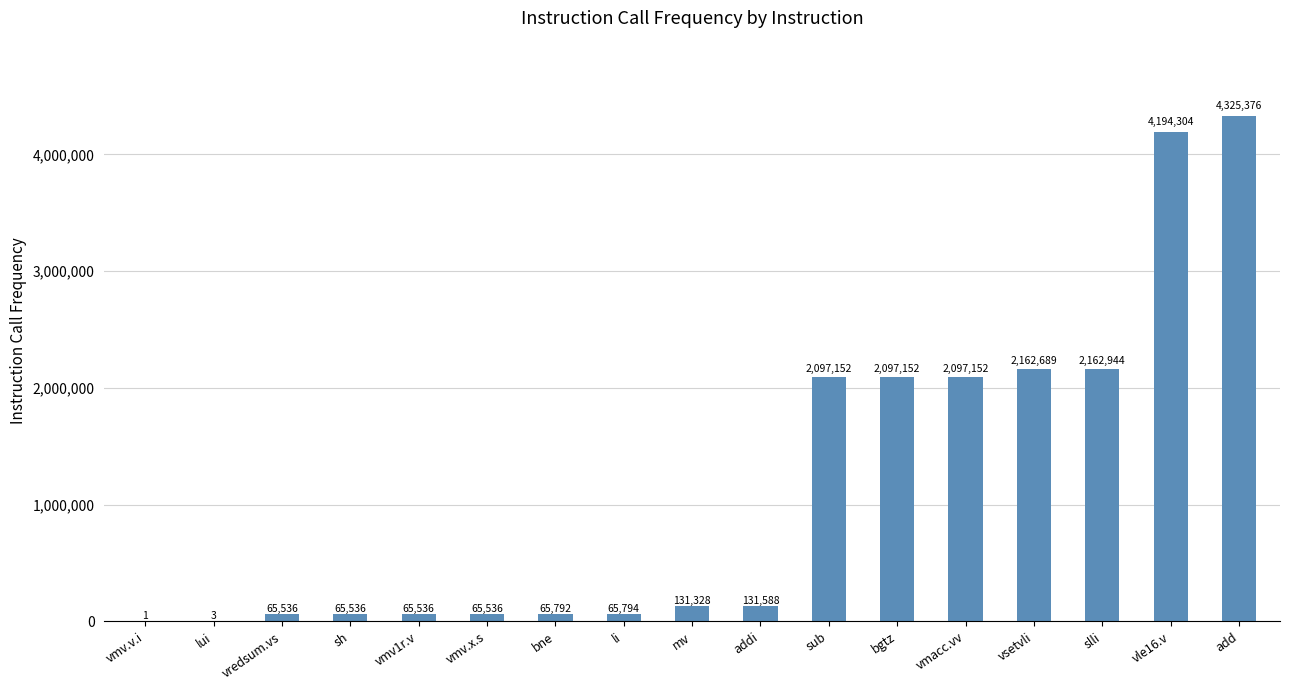

The value at addi is 131588. True or false?

True